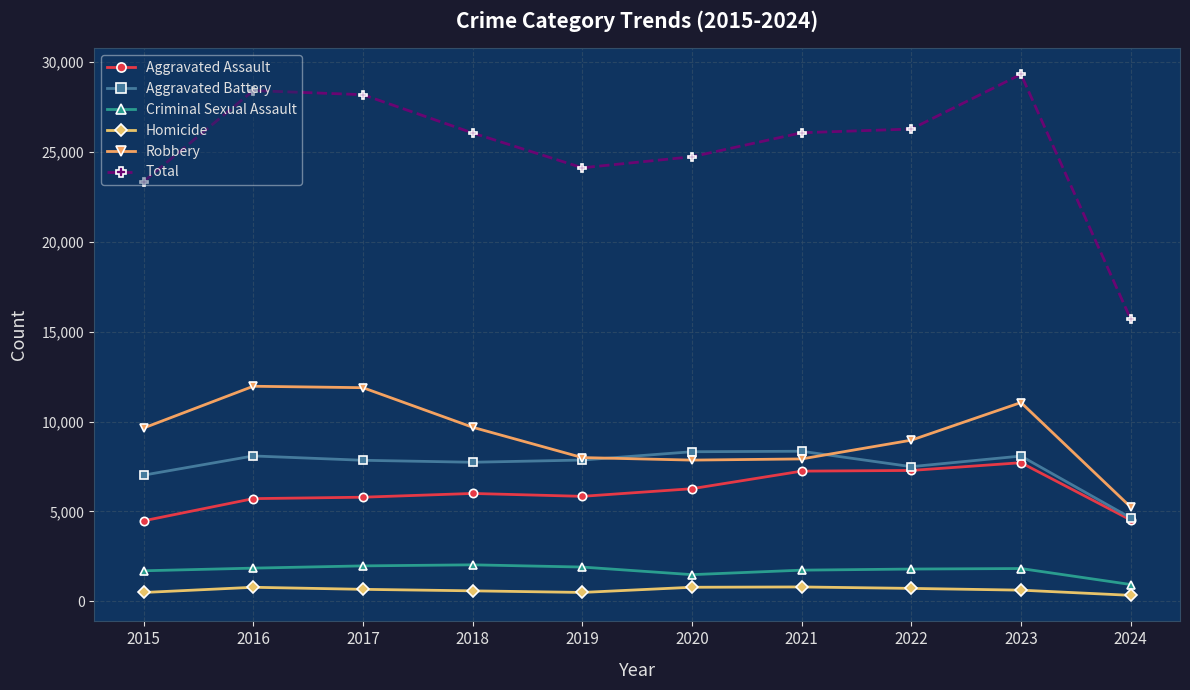

Read the Homicide value at 2020, to the nearest 10.

790